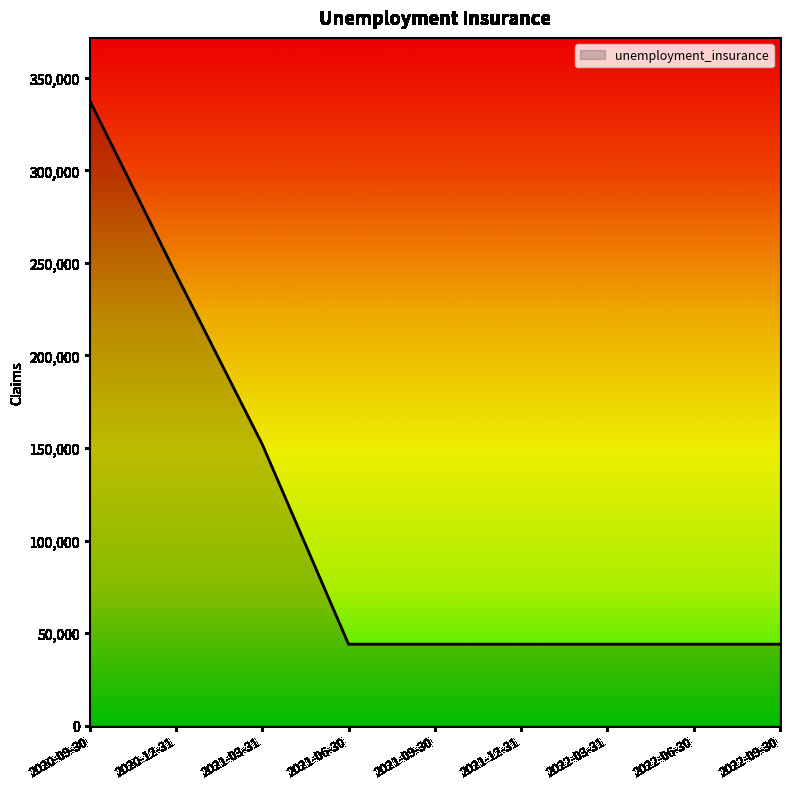

At which label is the value closest to 190900?

2021-03-31